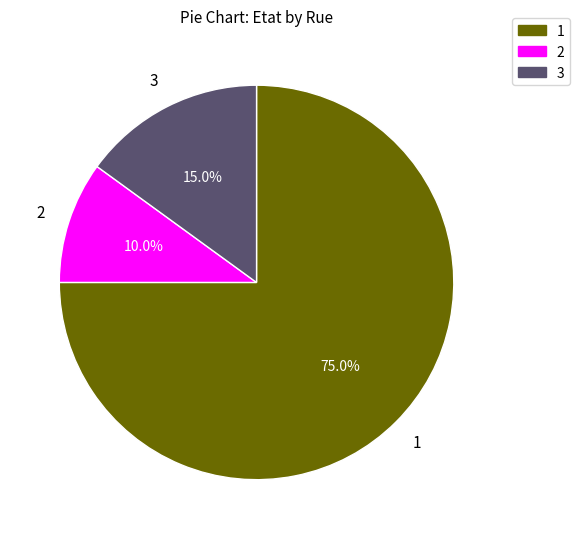

Is there a majority slice in this chart?

Yes